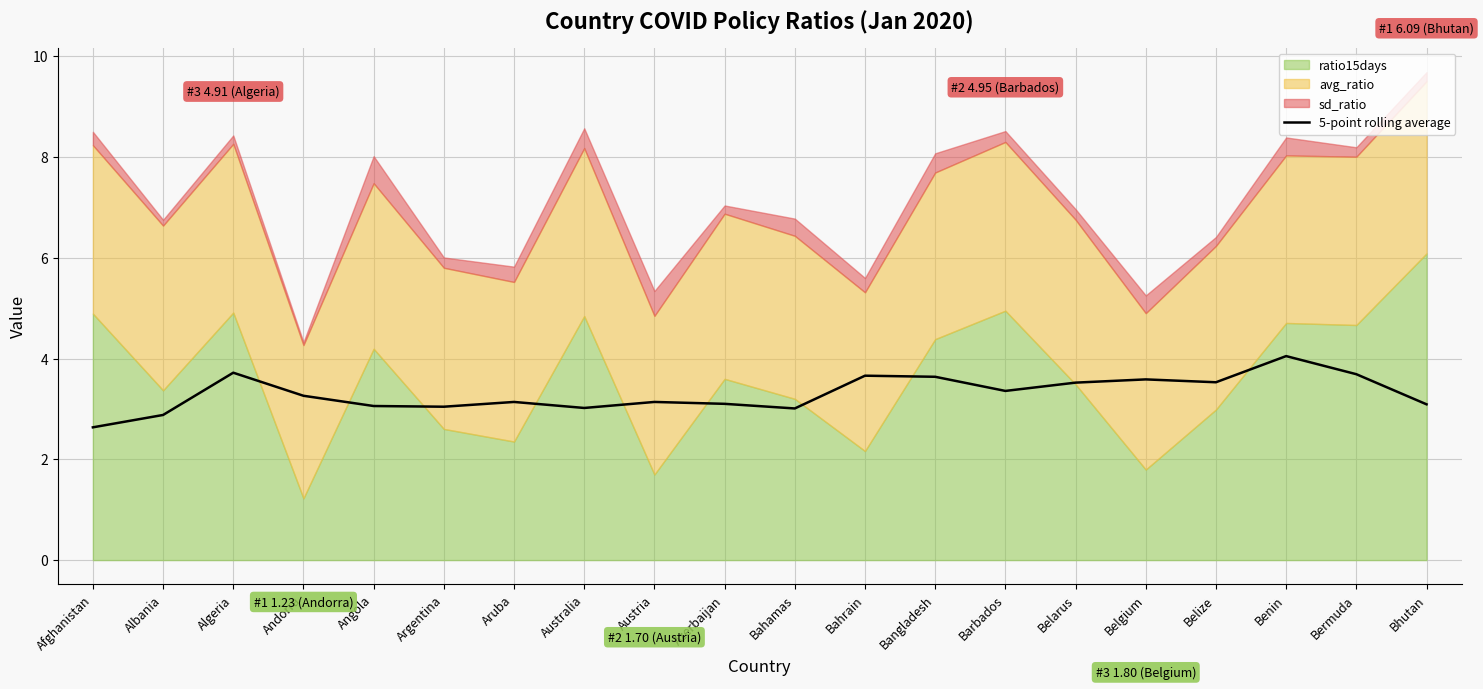

Which category has the lowest value in the 5-point rolling average series?

Afghanistan